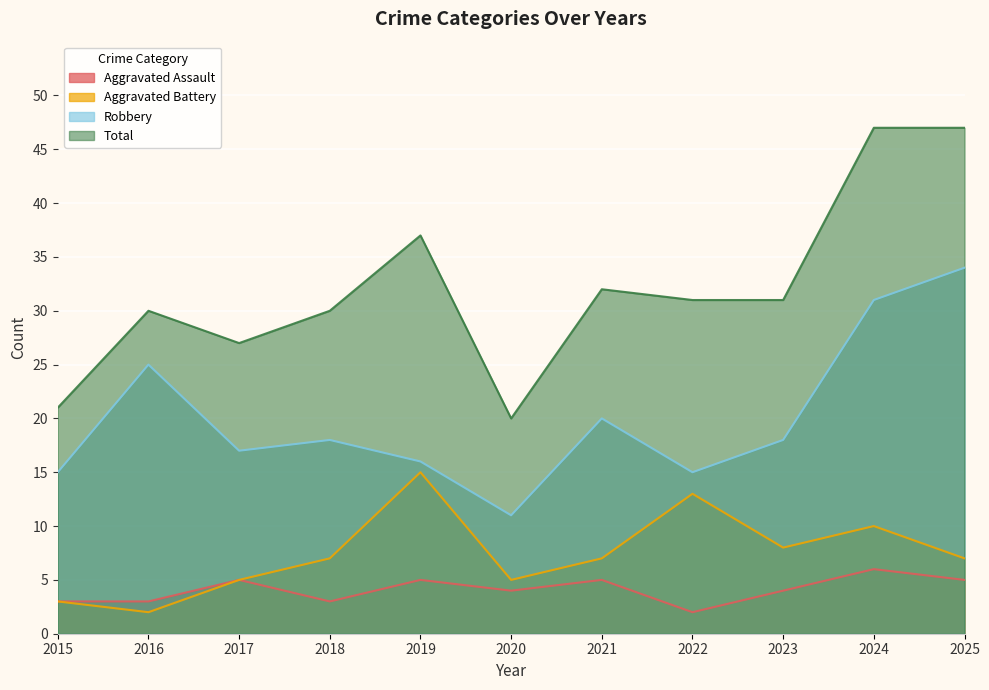

The Robbery series shows 32 at 2023. True or false?

False